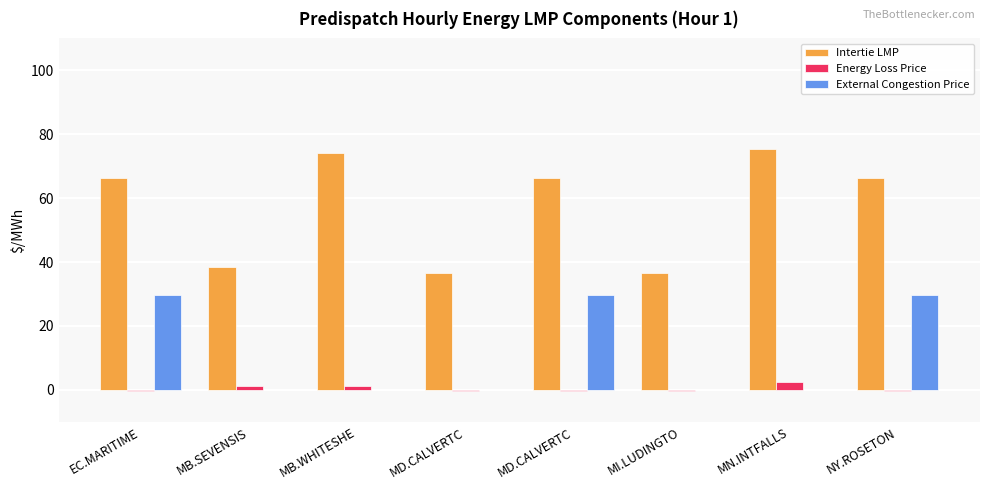

List the series in order of their overall mean, lowest first.

Energy Loss Price, External Congestion Price, Intertie LMP